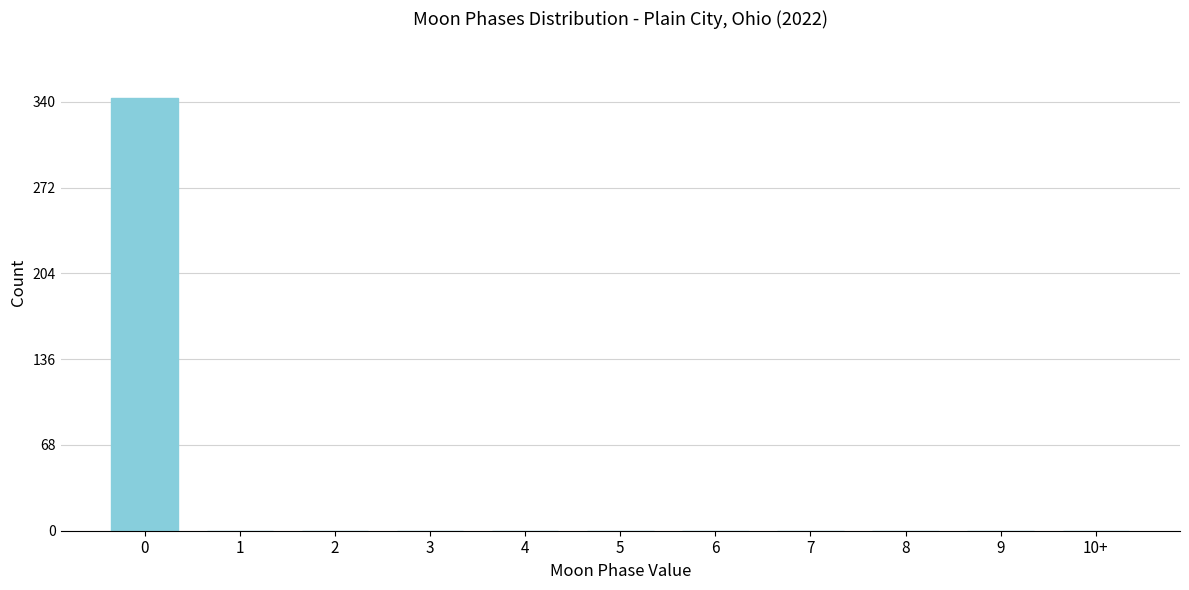

Reading right to left, what are all the values shown in this chart?

10+=0	9=0	8=0	7=0	6=0	5=0	4=0	3=0	2=0	1=0	0=343